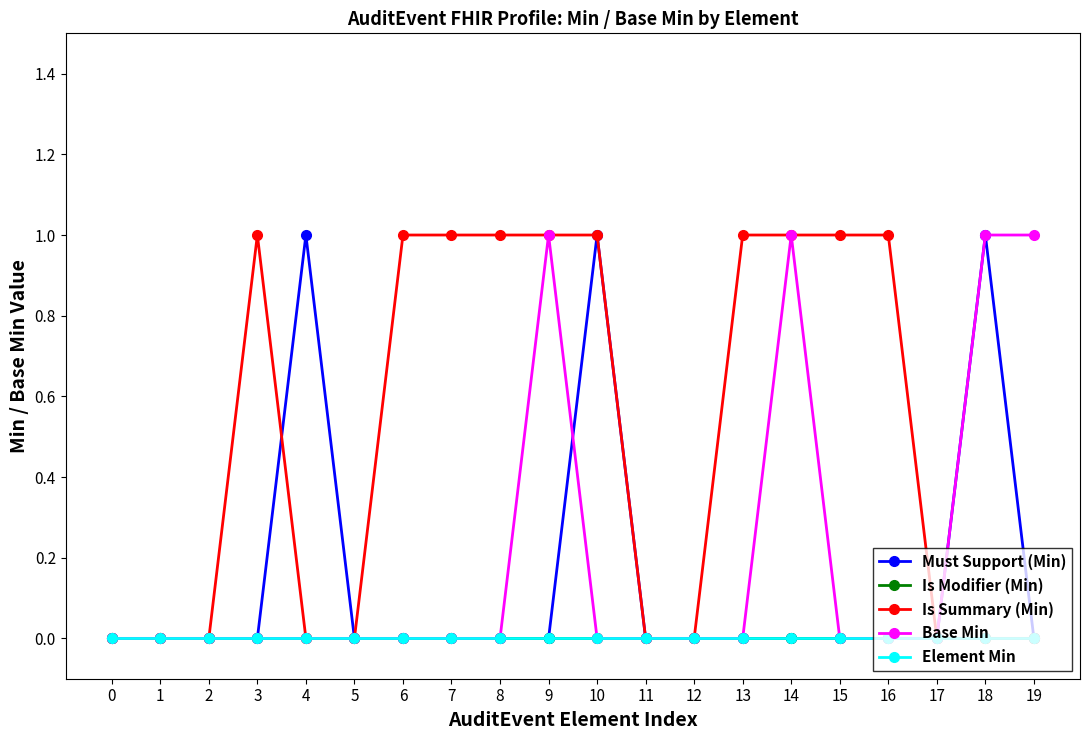

Is this an area chart (filled region under the line)?

No